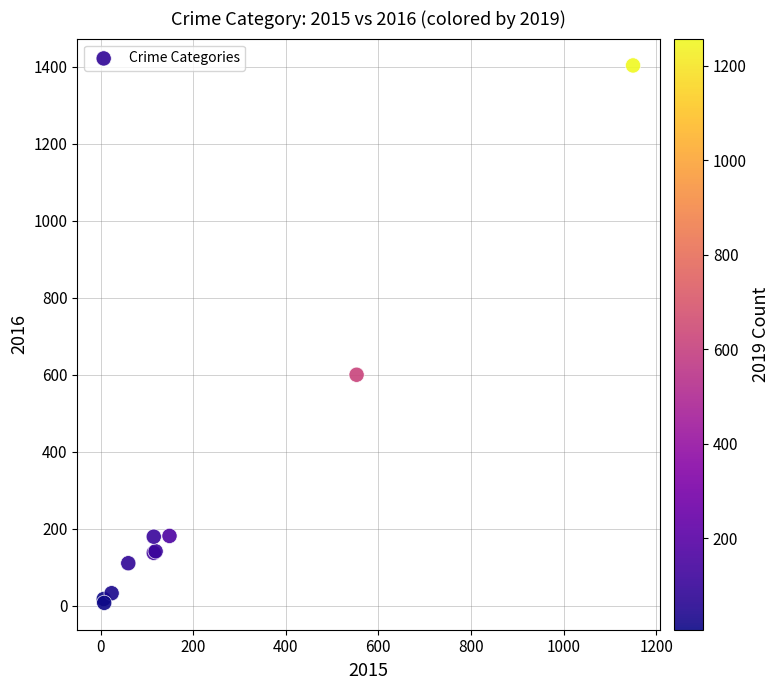

What Y value in the scatter plot is closest to 705?

600